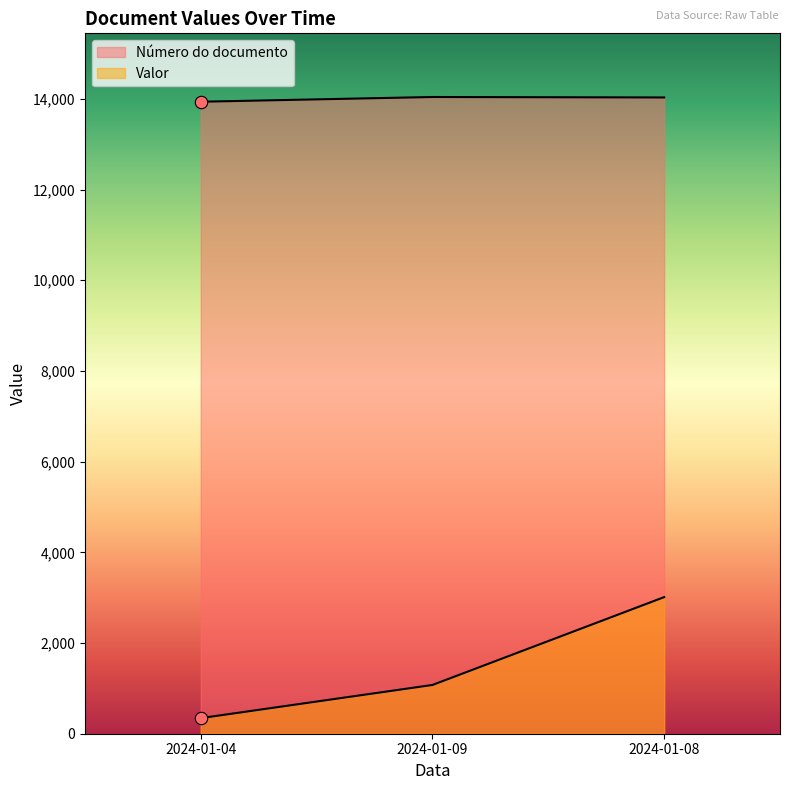

At which category is the sum across all series the highest?

2024-01-08